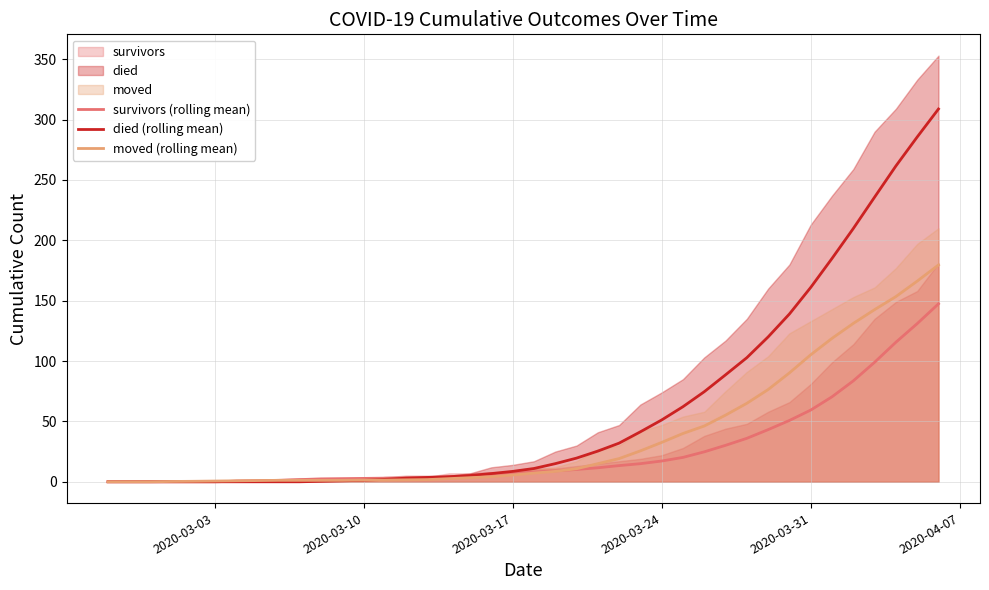

What is the maximum value for moved (rolling mean)?

179.6